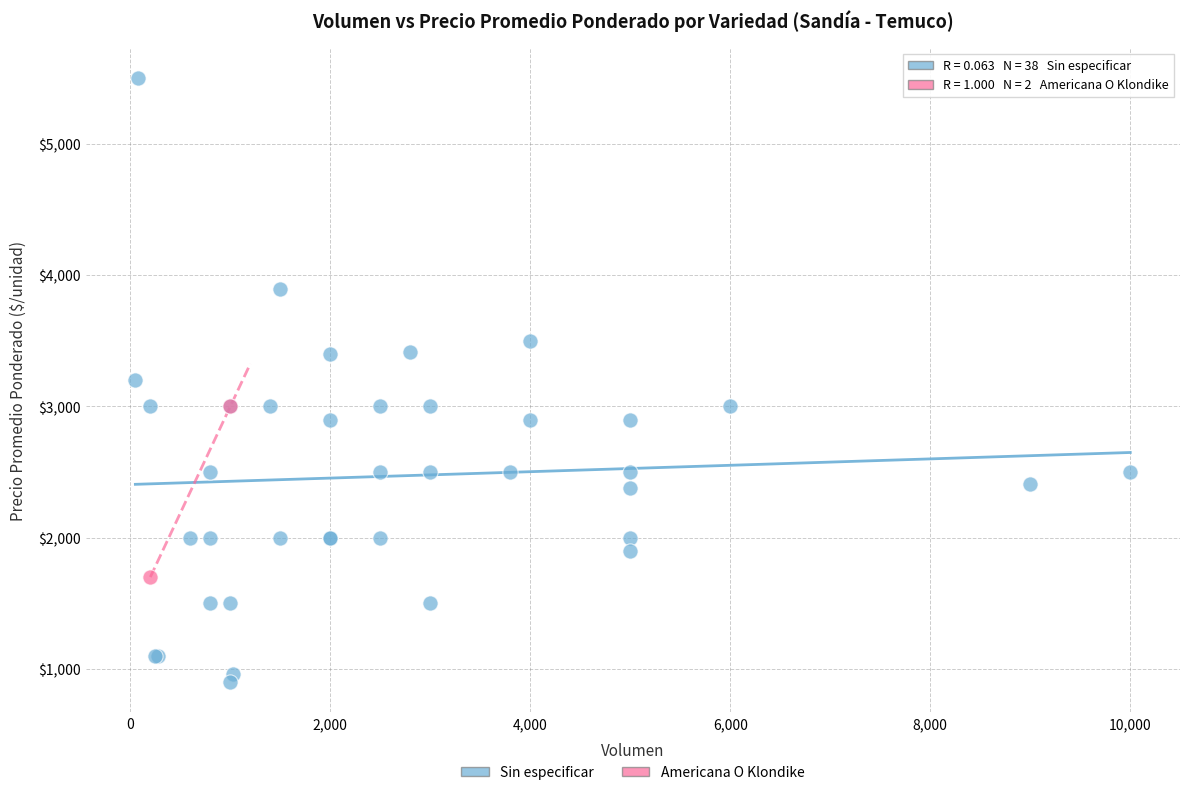

What are all the series names shown in the legend?

Sin especificar, Americana O Klondike